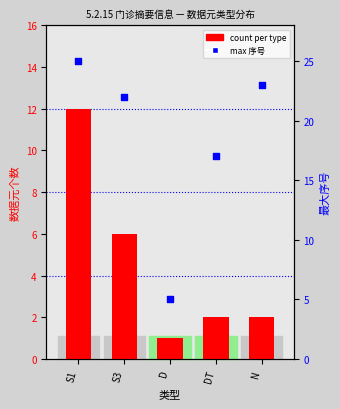

Which series reaches the minimum Y coordinate?

count per type